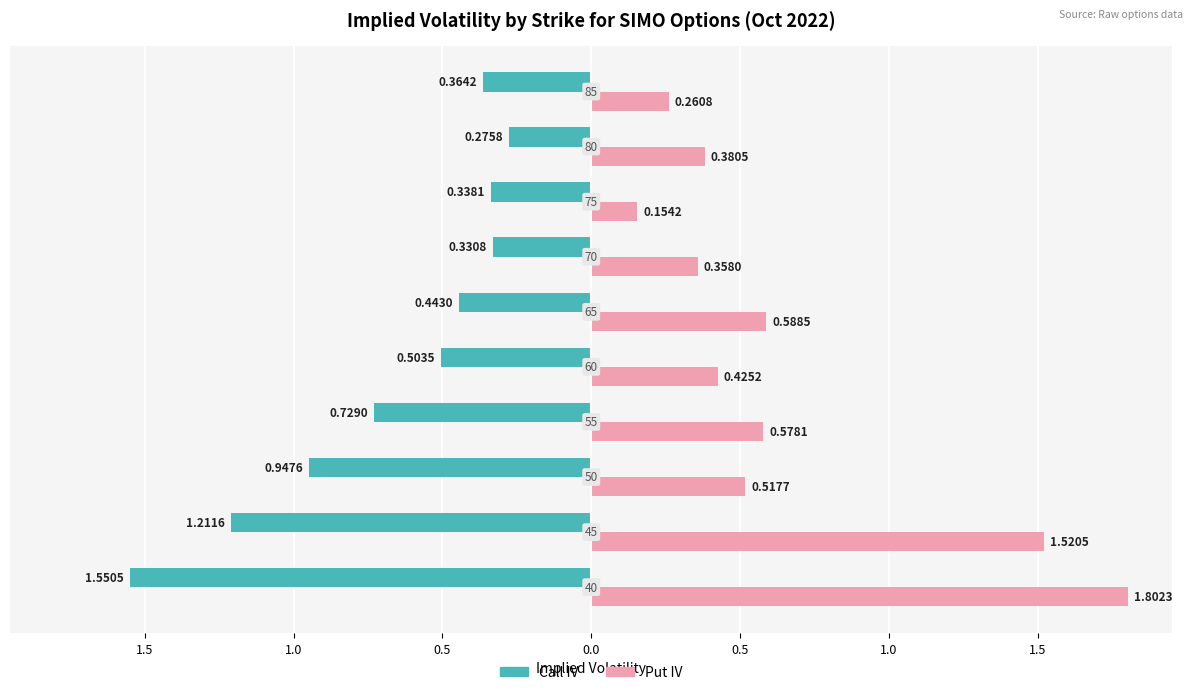

What is the greatest value displayed?

1.8